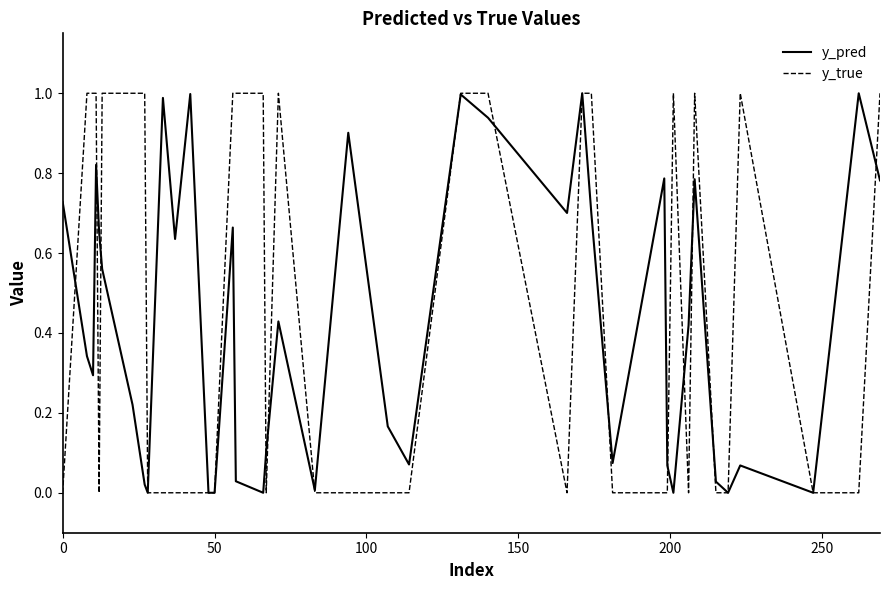

What is the maximum value for y_pred?

1.0